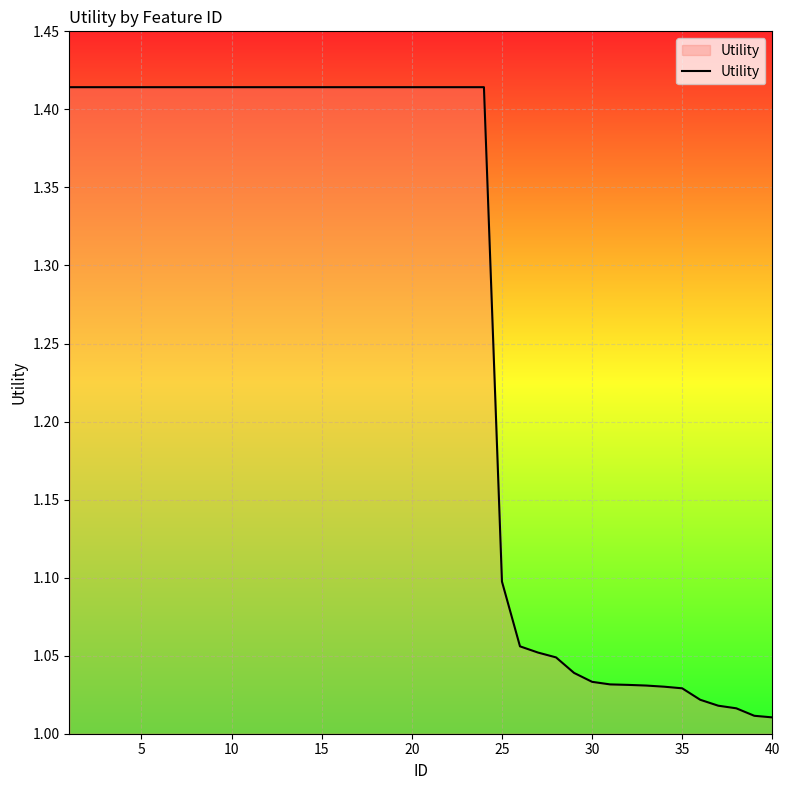

How many lines are shown in the chart?

1